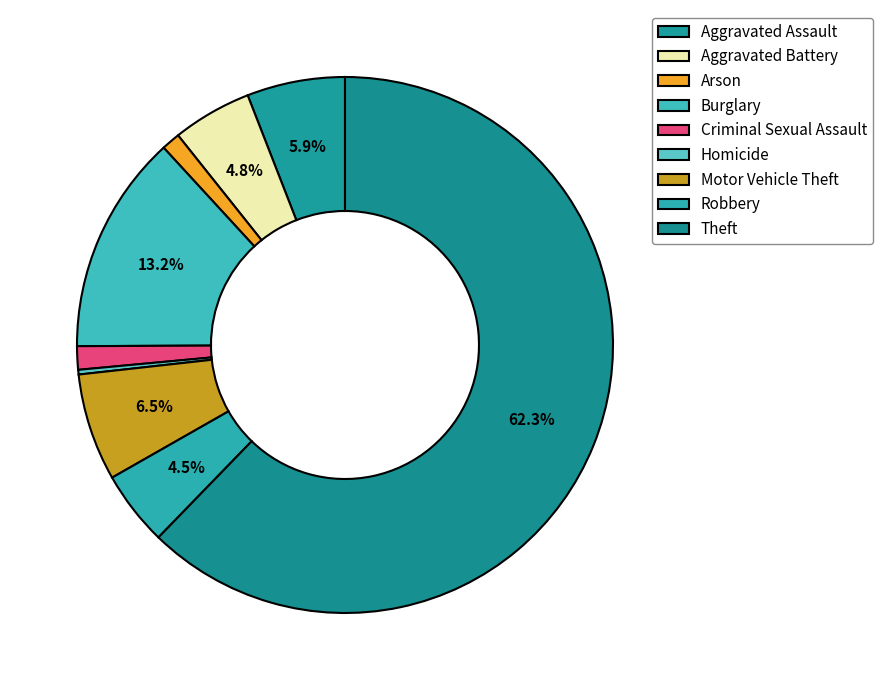

What is the largest slice in the pie chart?

Theft